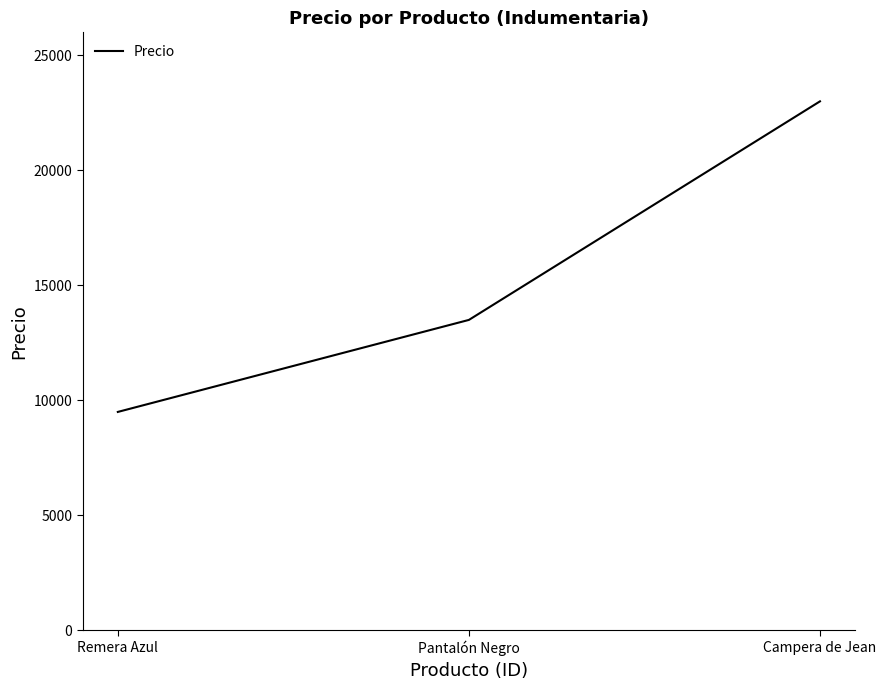

The chart shows a value of 14503.3 at Remera Azul. True or false?

False